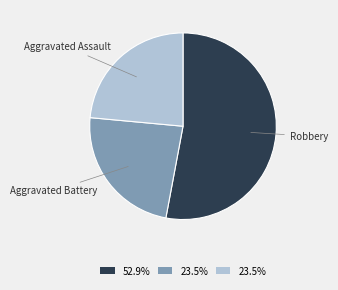

How many segments does this pie chart have?

3